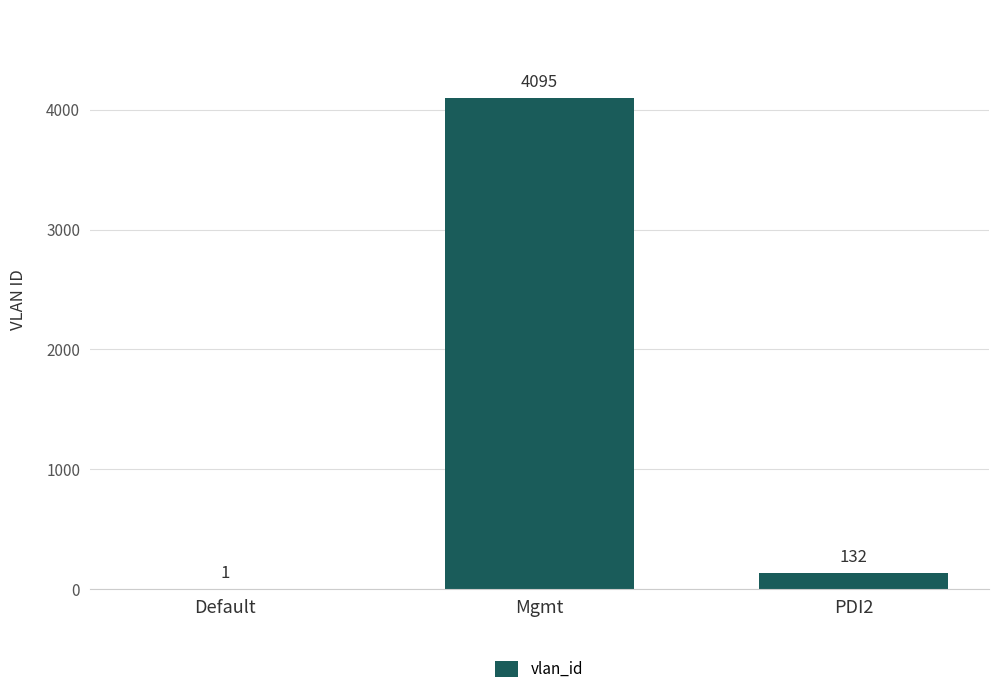

What is the sum of the values at Default and Mgmt?

4096